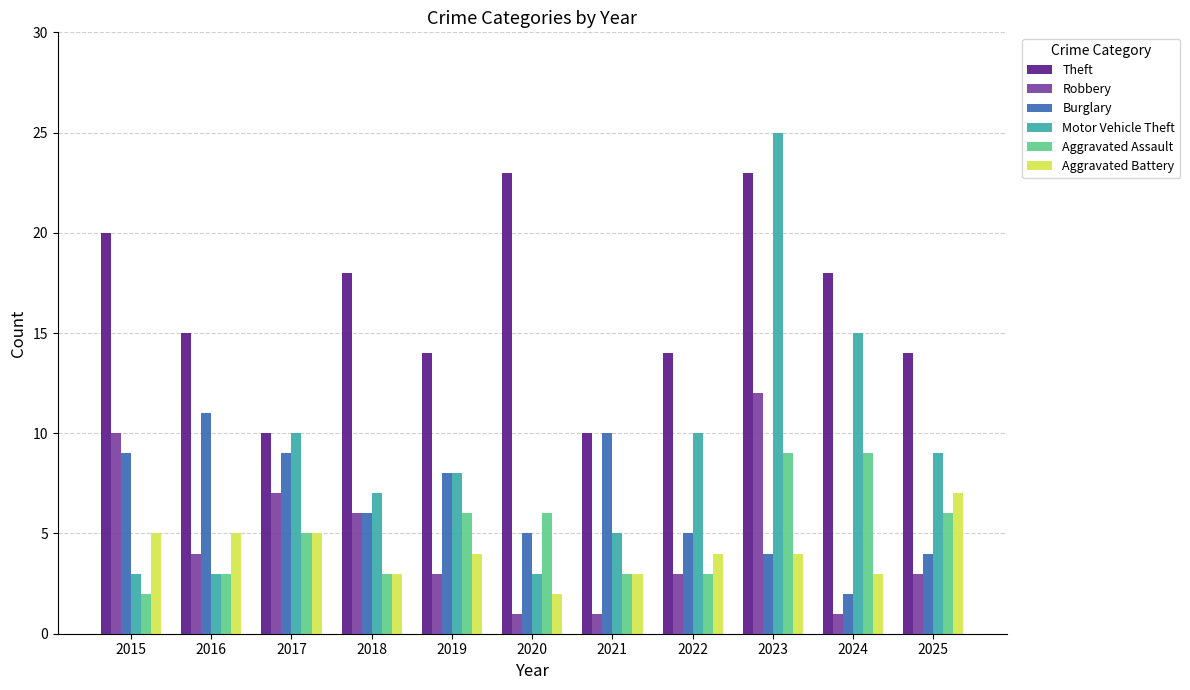

What is the total value across all series at 2020?

40